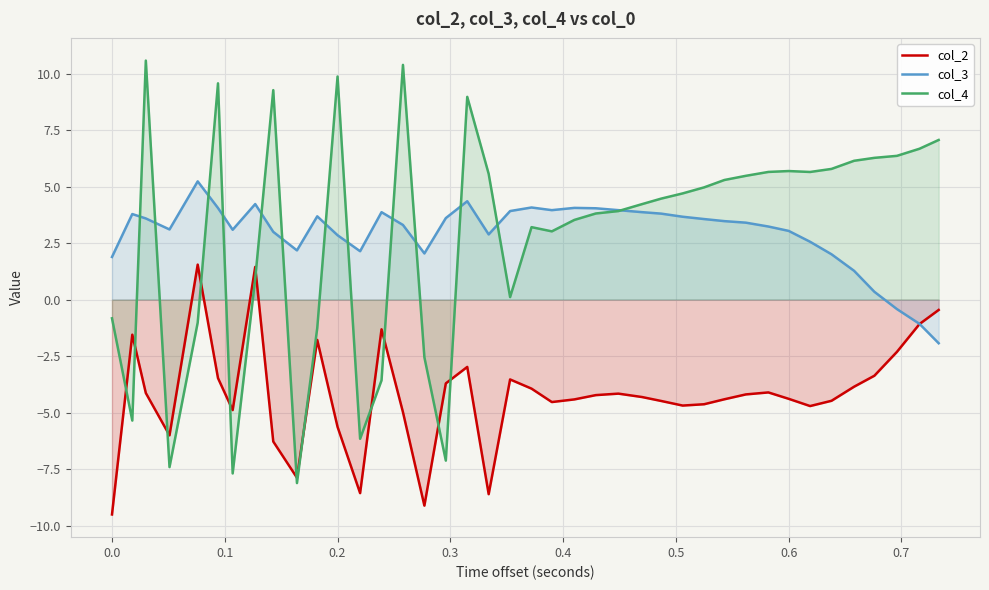

Rank the series by their maximum value, from highest to lowest.

col_4, col_3, col_2